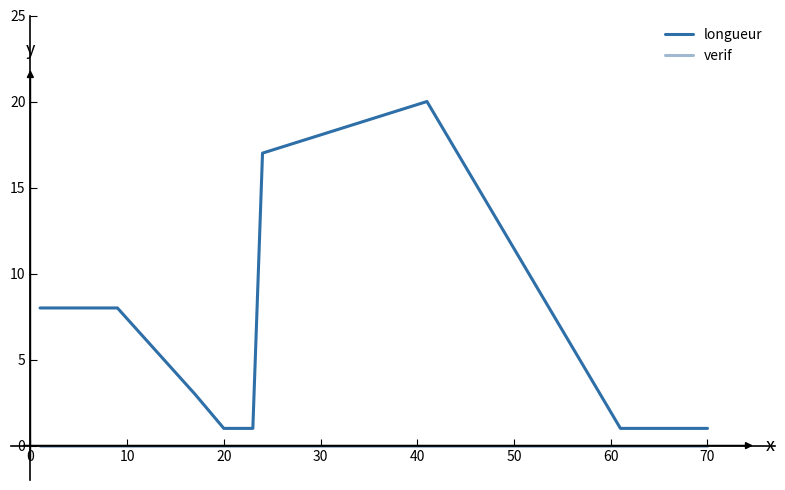

List the series in order of their peak value, highest first.

longueur, verif